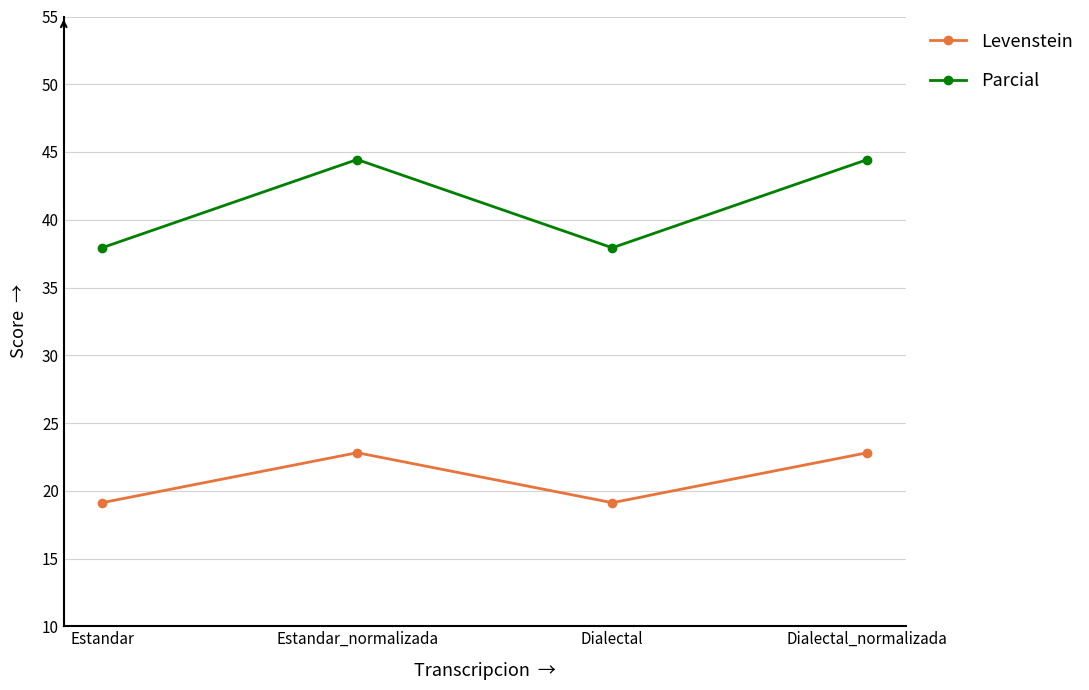

At Estandar, list the series in order from smallest to largest.

Levenstein, Parcial